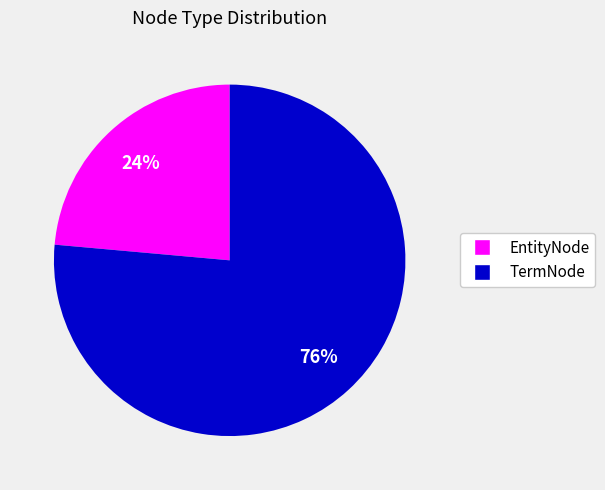

Which slice is the smallest?

EntityNode